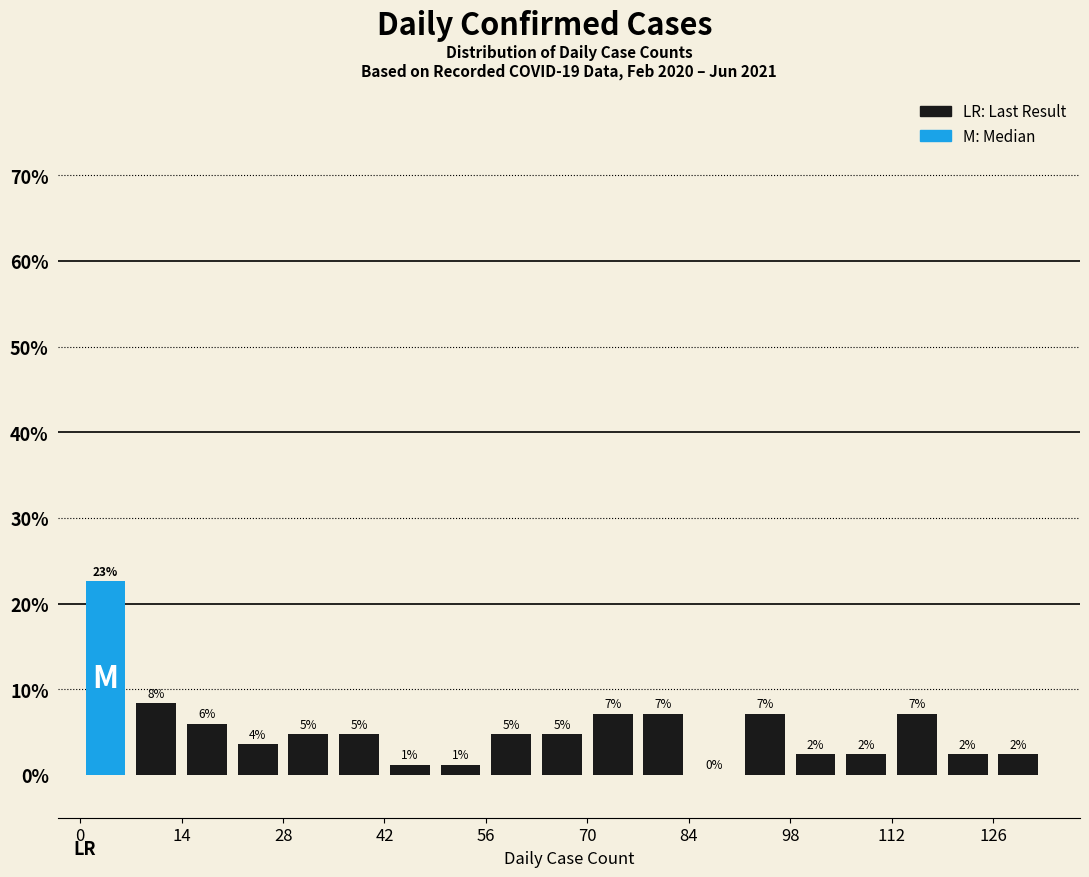

Around what value on the x-axis is the tallest bar? Give the approximate position of its centre, as read against the axis.

4